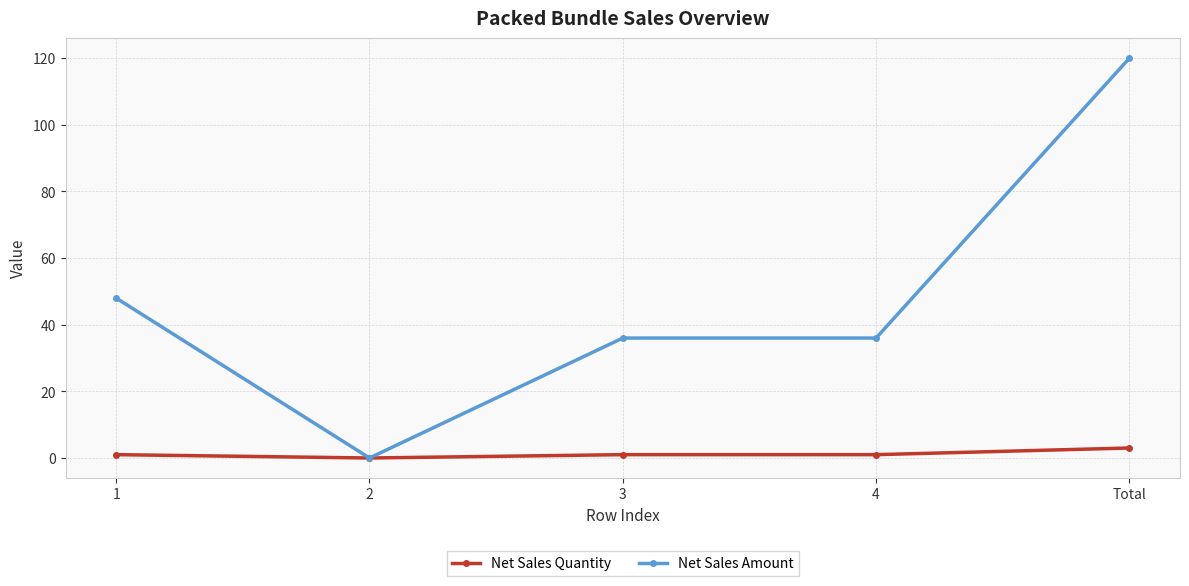

What is the label of the 2nd point from the left?

2